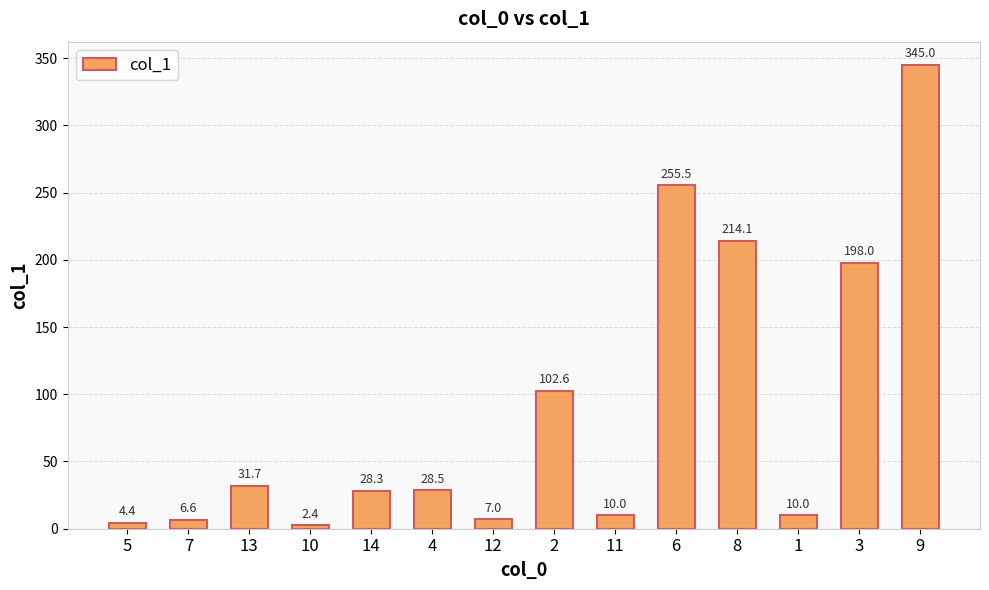

What is the difference between the values at 6 and 13?

223.8